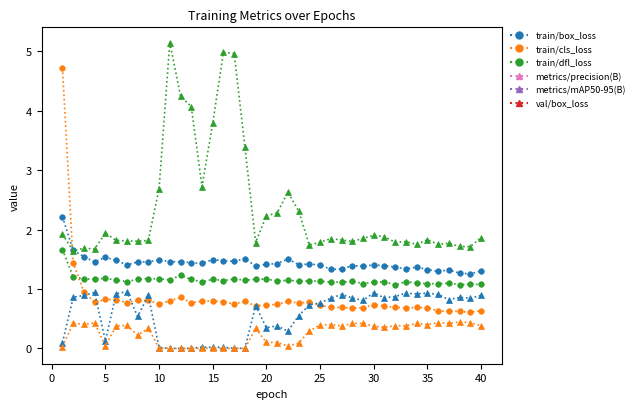

Which series has the largest total across all categories?

val/box_loss